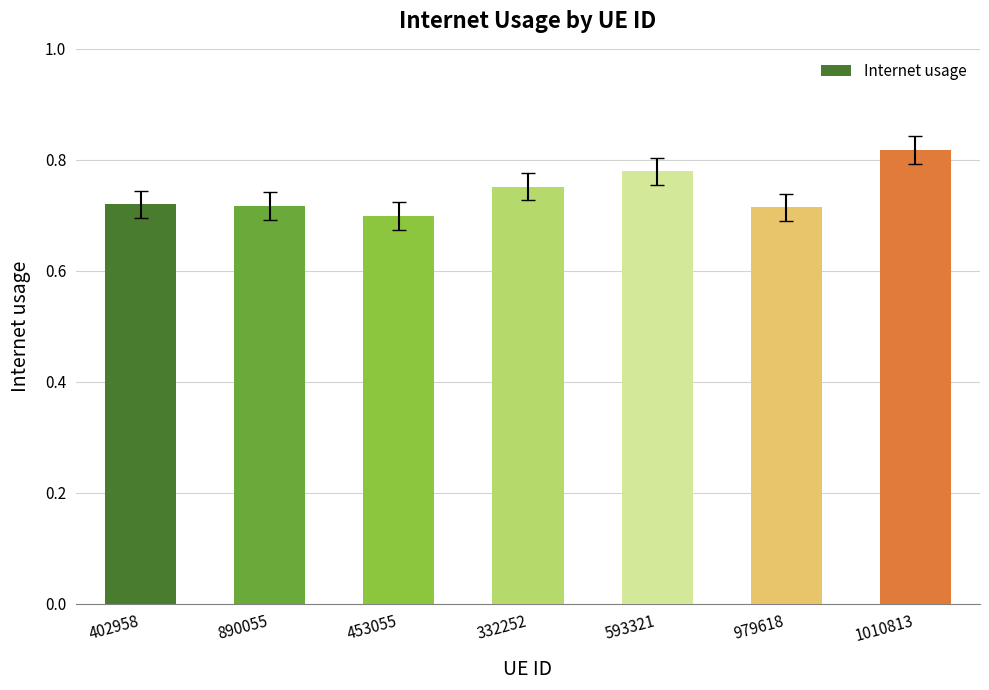

What is the difference between the values at 979618 and 593321?

0.1